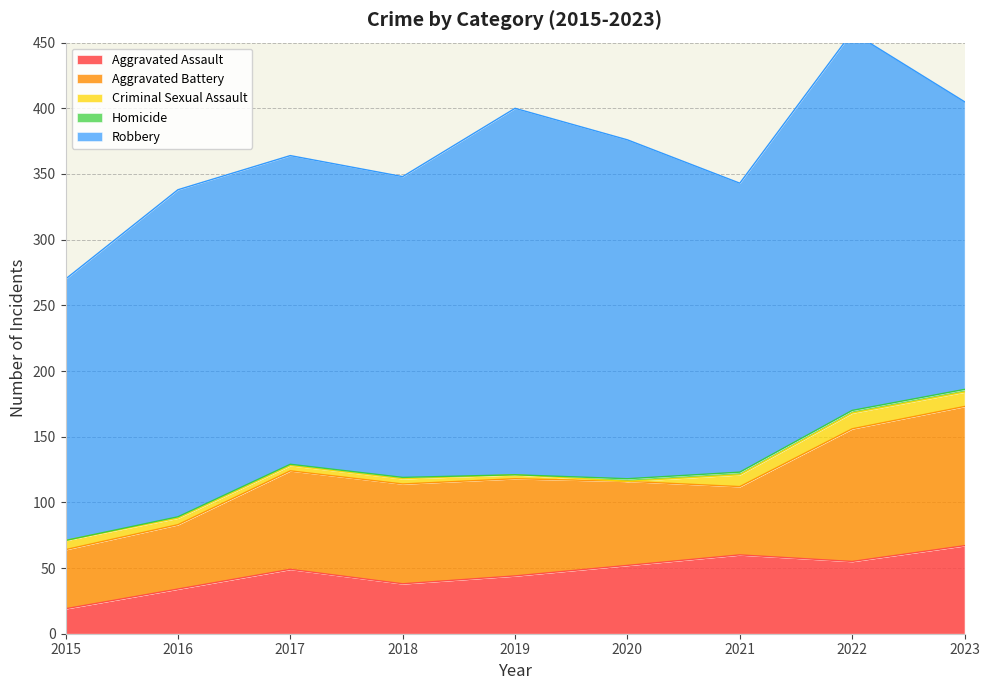

What is the value of the Aggravated Battery point at the 7th from the left?

52